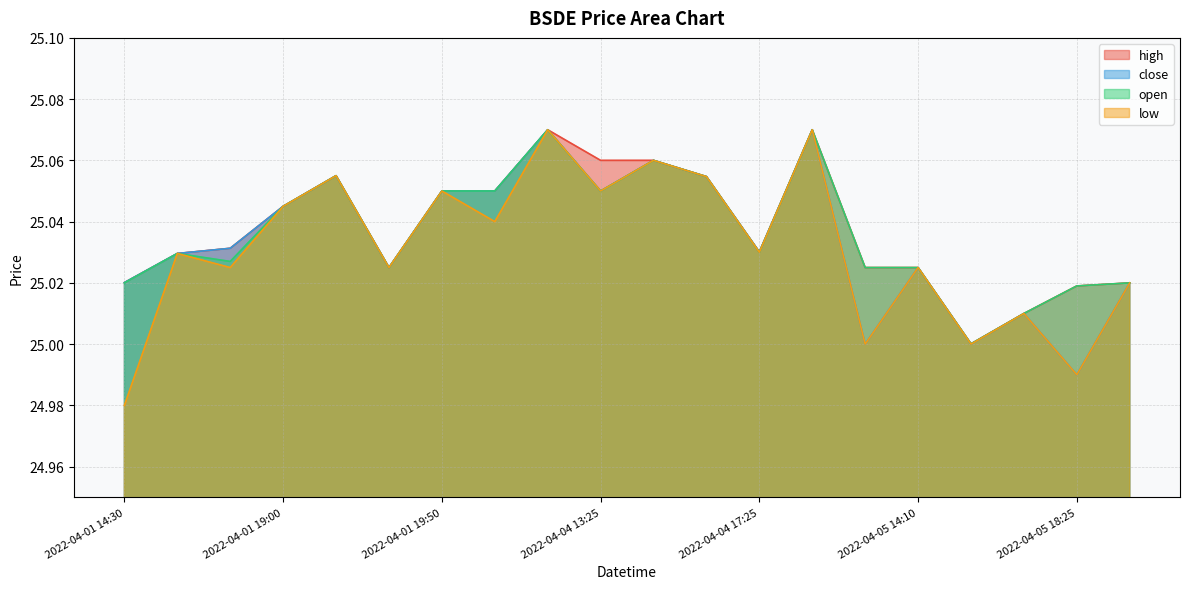

Rank the series at 2022-04-05 18:25 from lowest to highest value.

close, low, high, open